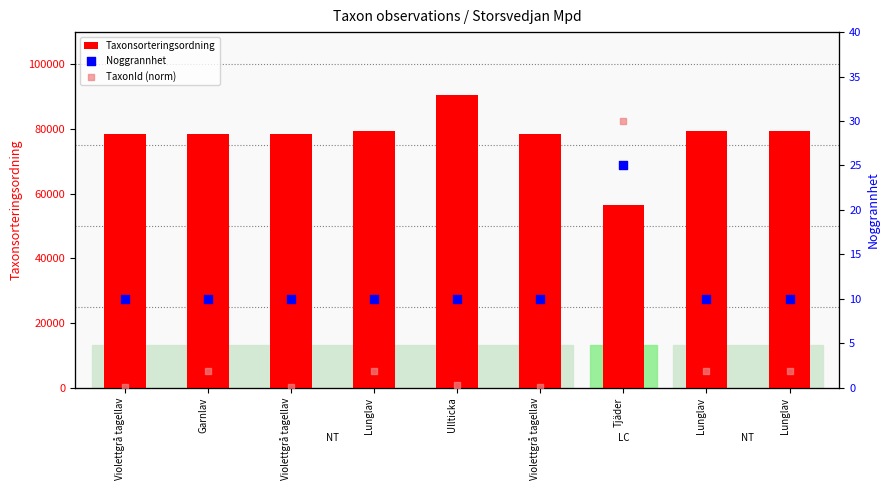

What is the total value across all series at Violettgrå tagellav?

78488.1